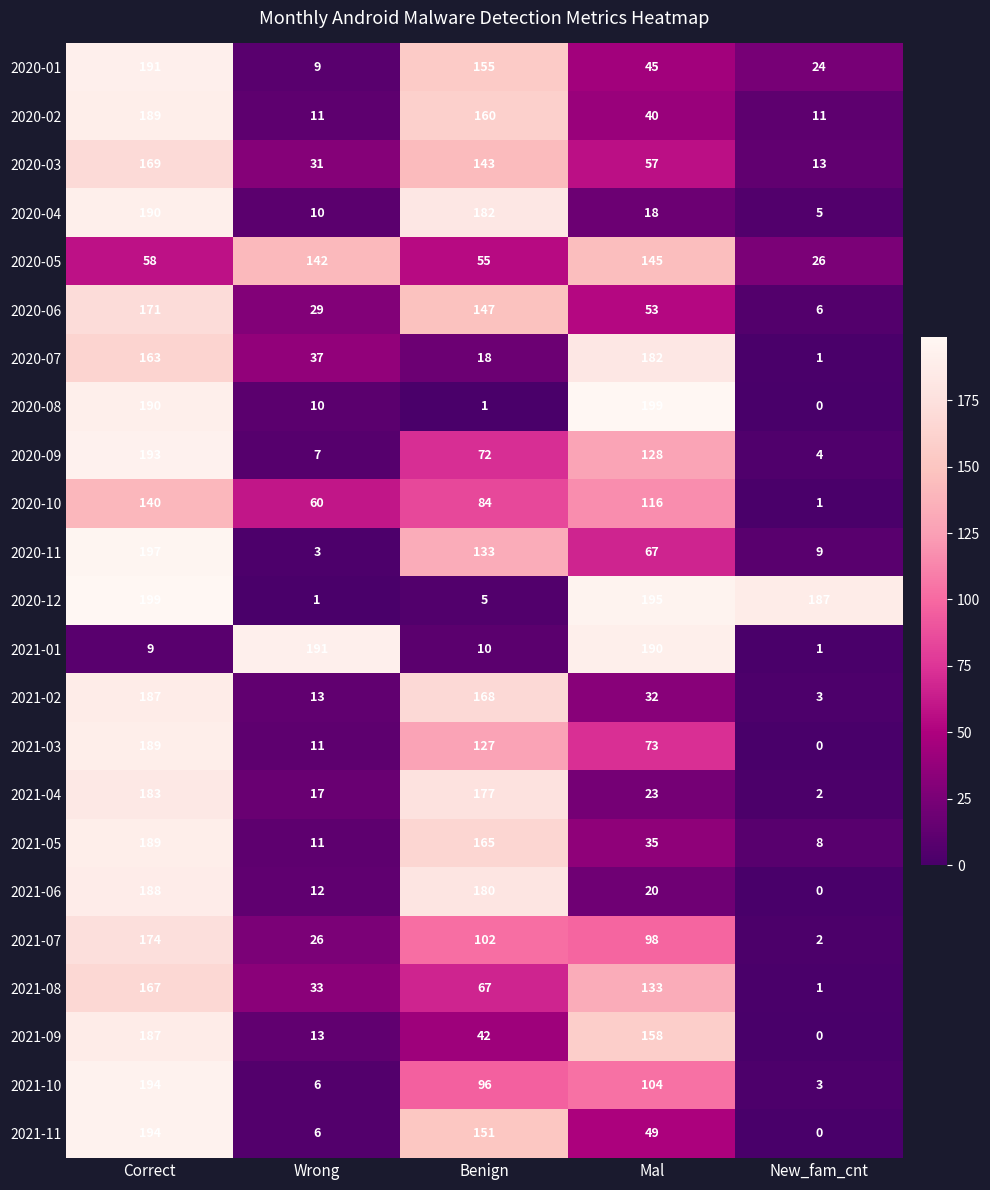

Is it true that 2020-05 equals 145 at Mal?

True